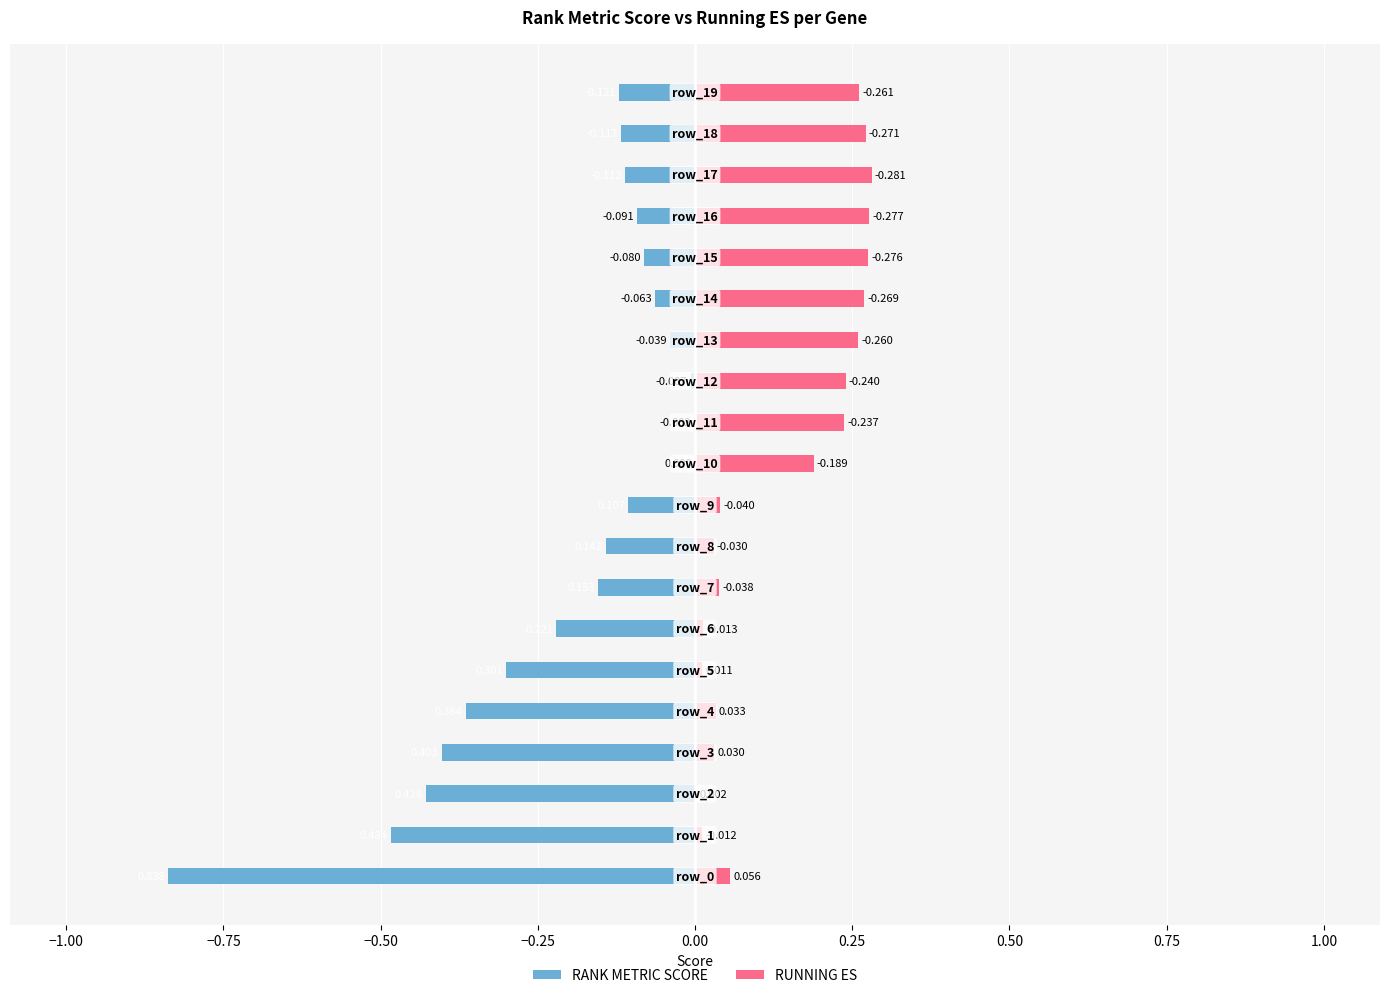

What is the spread (max minus min) of values at 13?

0.3